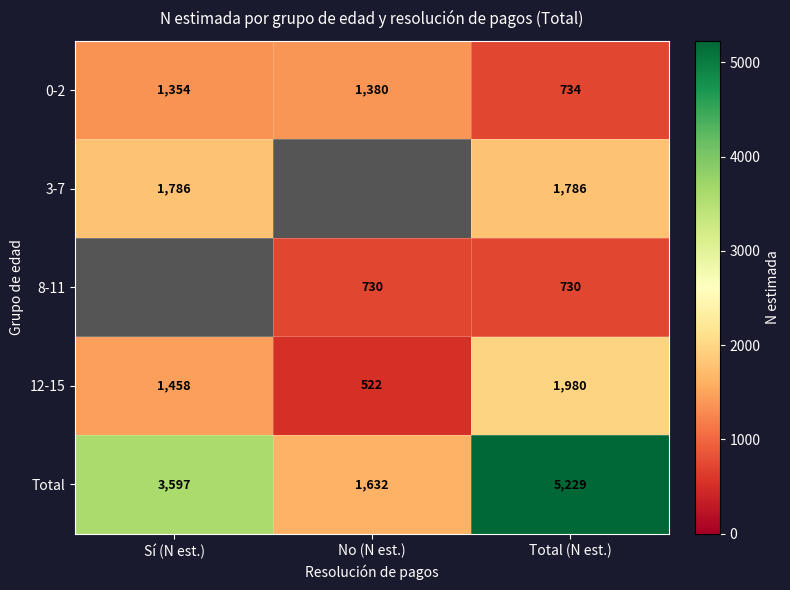

The value of 12-15 at No (N est.) is 279.2. True or false?

False